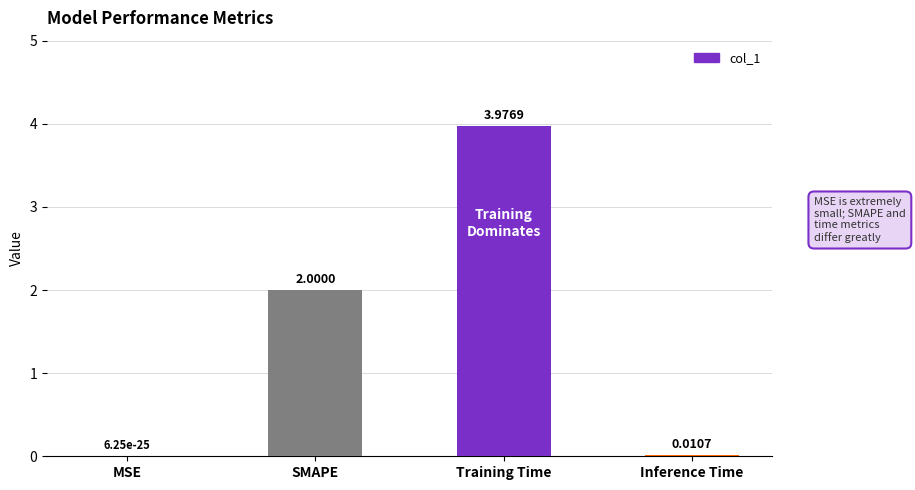

At which category does the chart reach its peak across all series?

Training Time